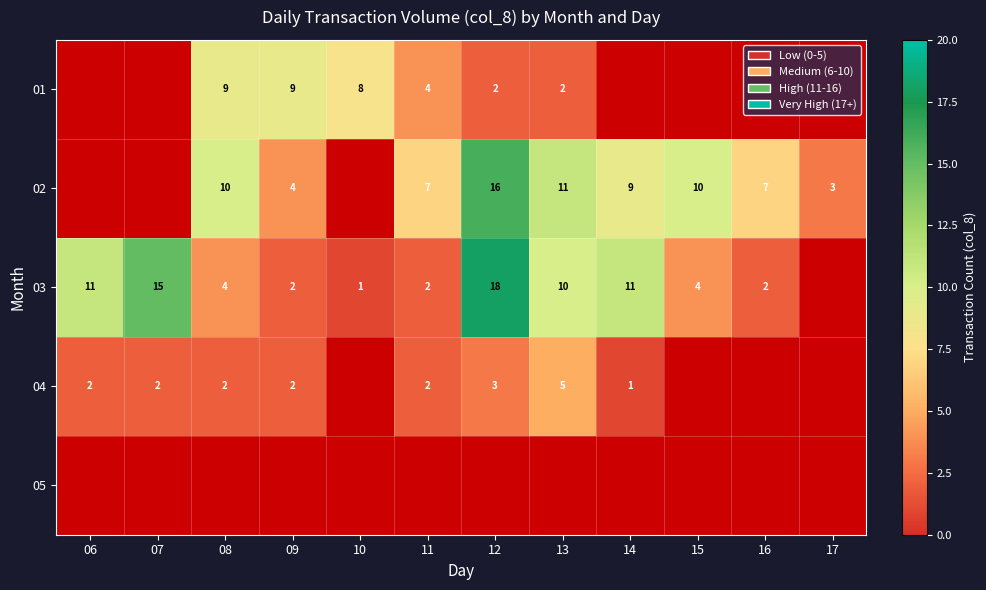

What is the sum of the 02 values at 12 and 11?

23